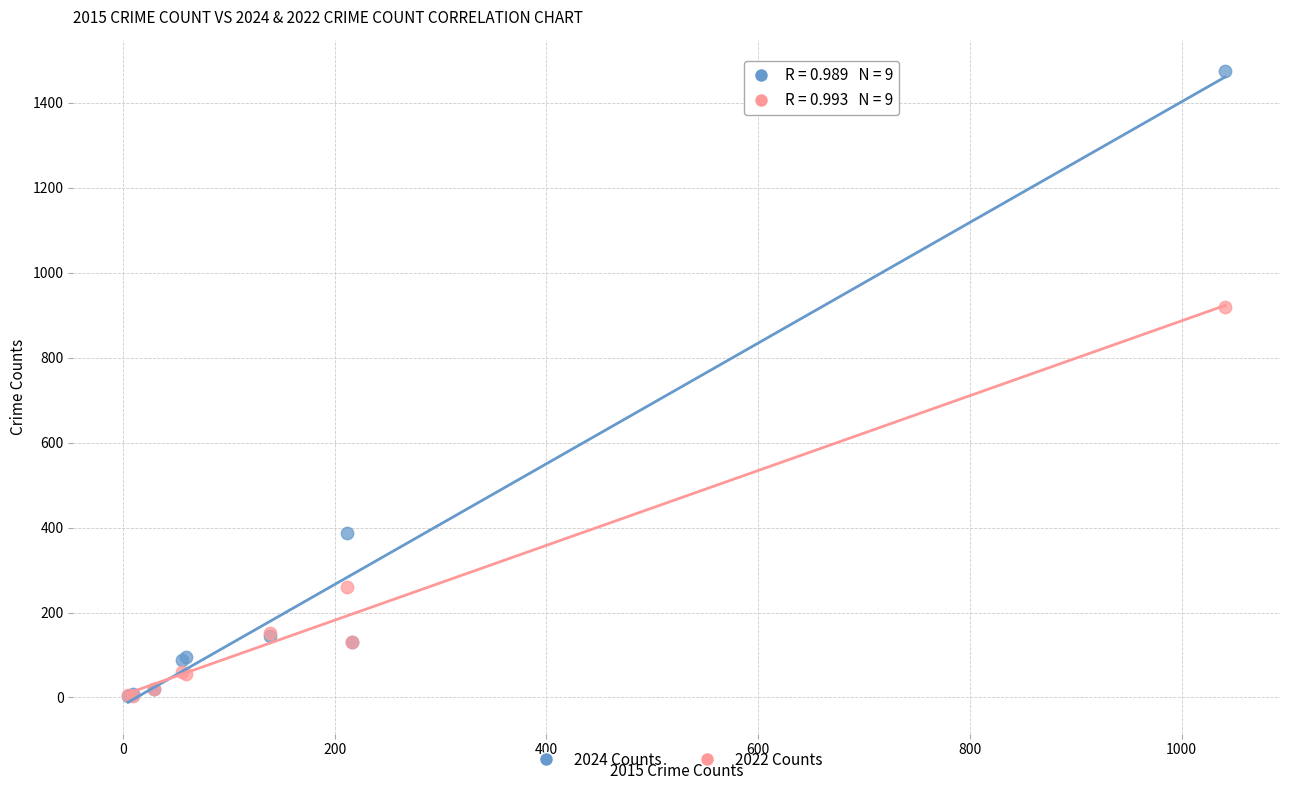

What are all the series names shown in the legend?

2024 Counts, 2022 Counts